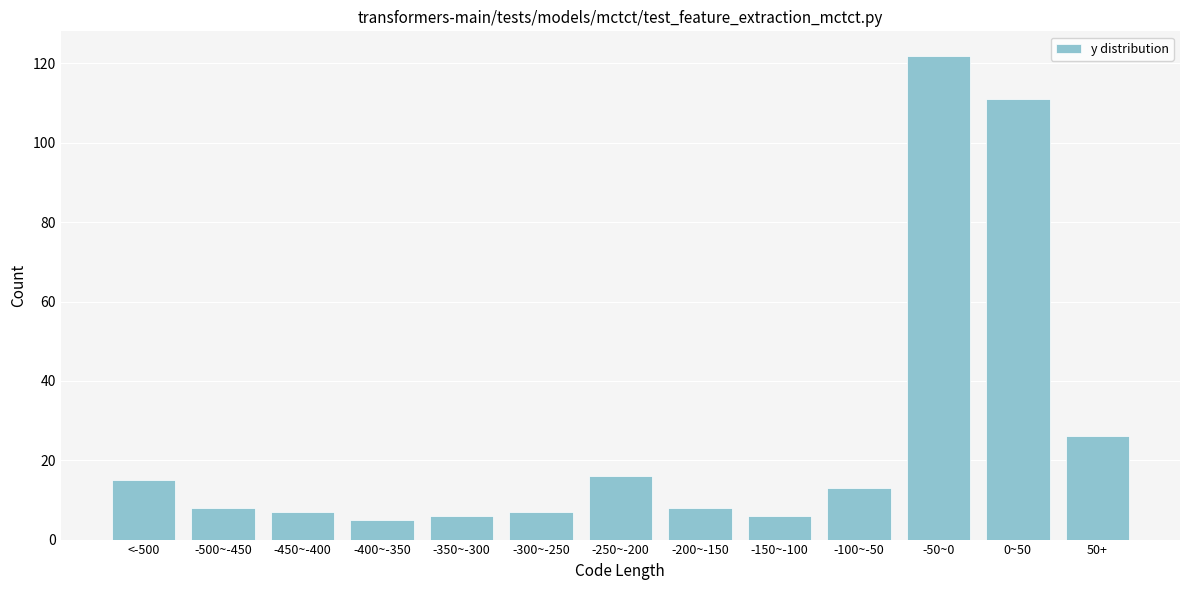

Reading left to right, transcribe all the data shown in this chart.

<-500=15	-500~-450=8	-450~-400=7	-400~-350=5	-350~-300=6	-300~-250=7	-250~-200=16	-200~-150=8	-150~-100=6	-100~-50=13	-50~0=122	0~50=111	50+=26